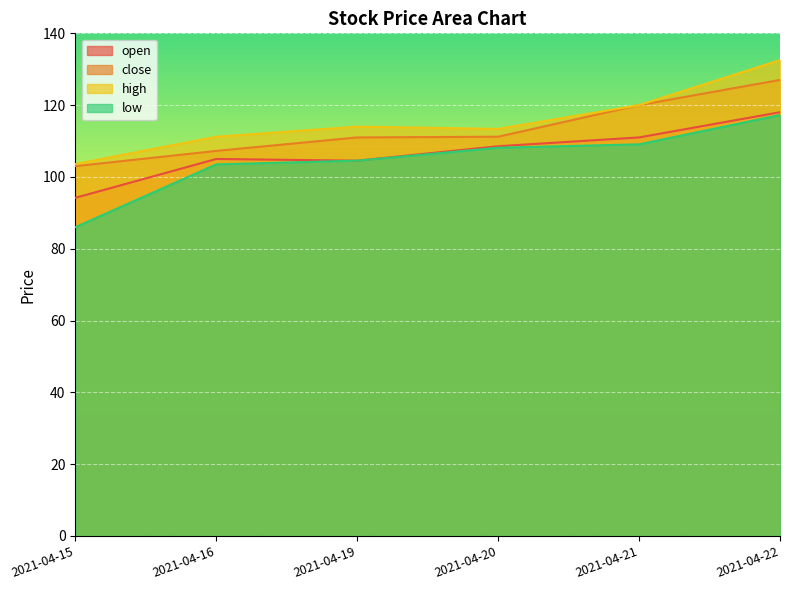

Rank the series at 2021-04-16 from lowest to highest value.

low, open, close, high